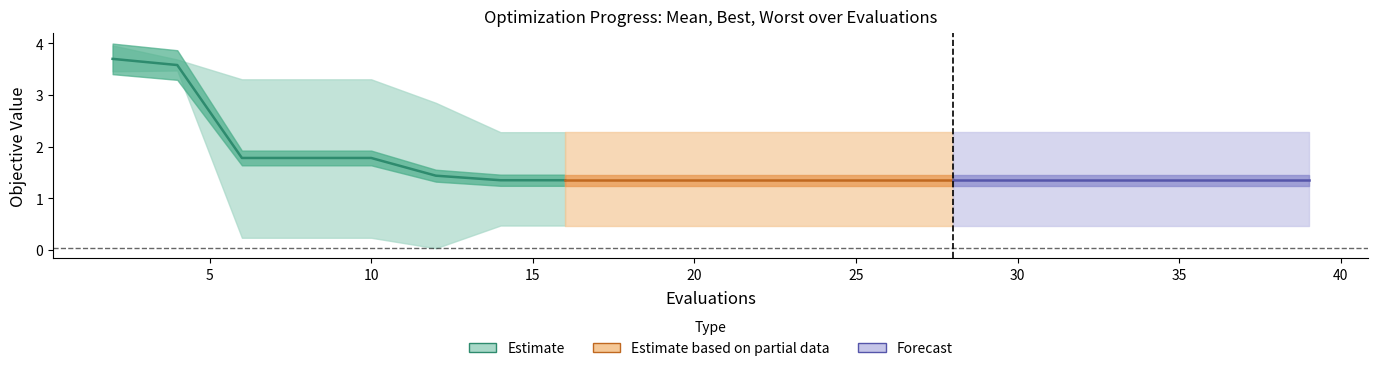

True or false: mean and worst intersect in this chart.

False